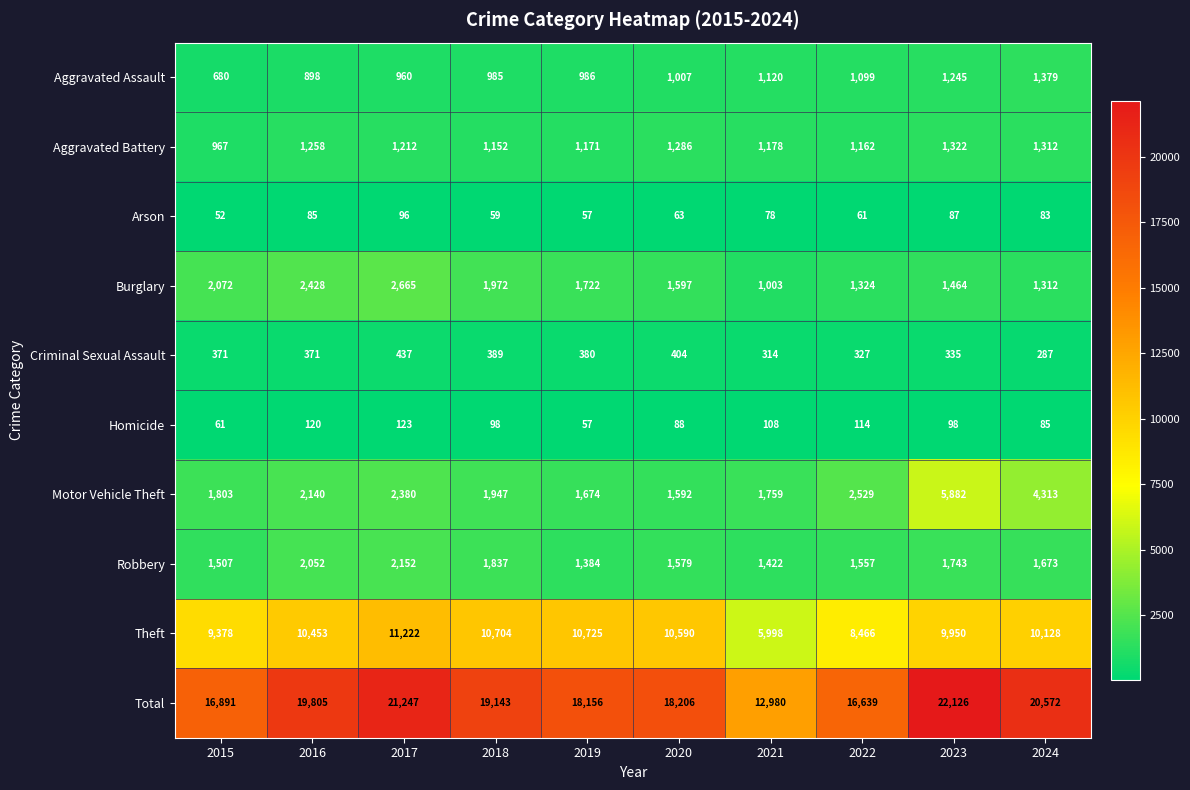

What is the difference between the second highest and minimum values in the Aggravated Assault series?

565